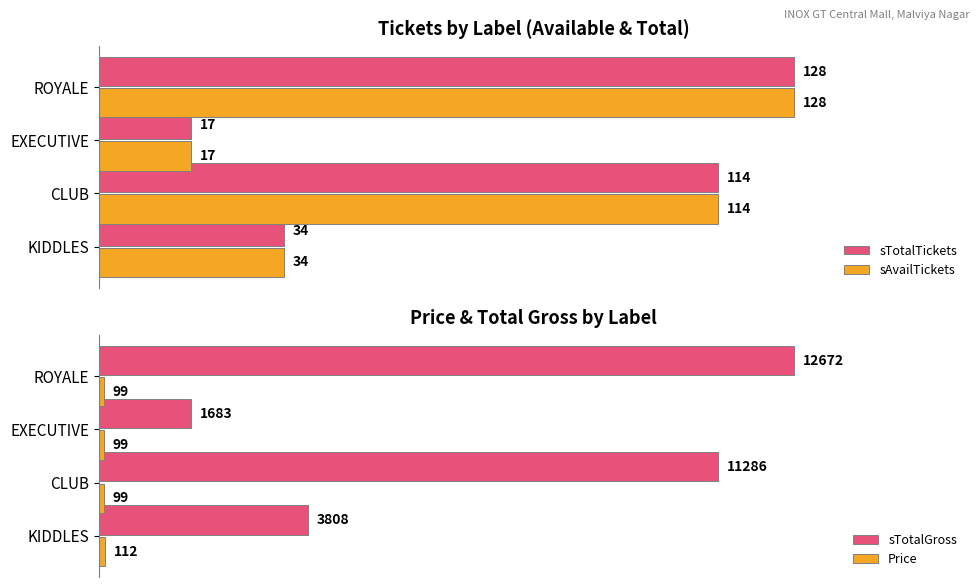

Which category has the lowest value in the sTotalTickets series?

EXECUTIVE